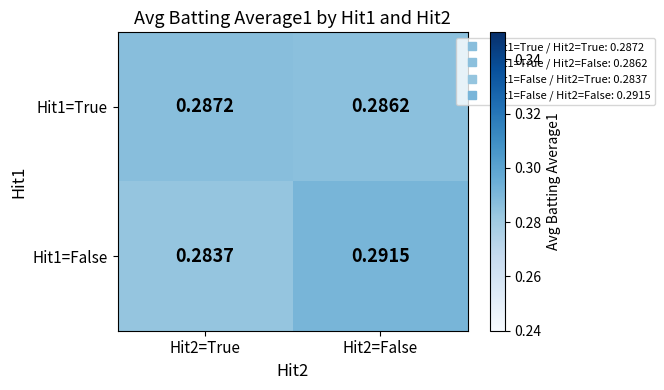

Is the value of Hit1=True at Hit2=True greater than the value of Hit1=False at Hit2=False?

No